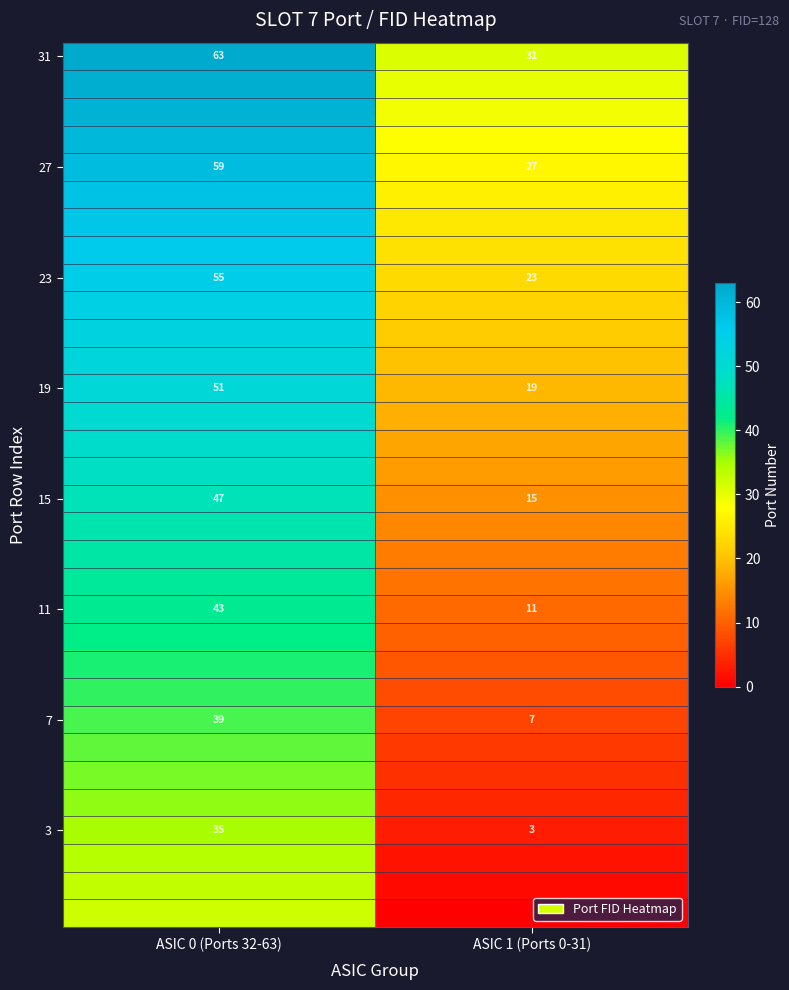

What is the average value of the 7 series?

23